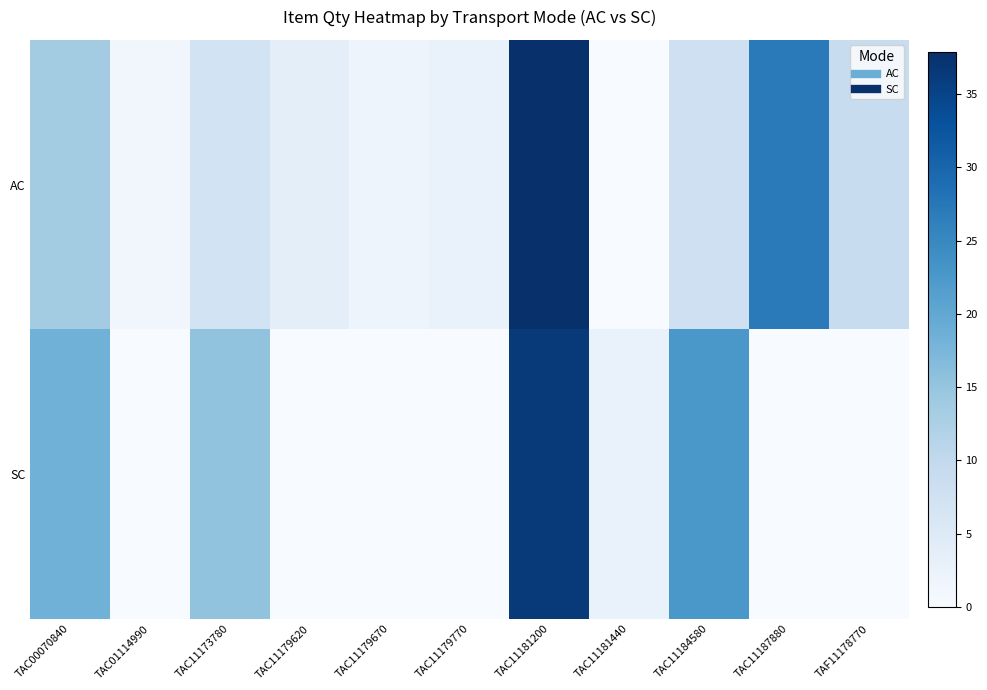

Reading left to right, transcribe all the data shown in this chart.

AC: TAC00070840=13.5	TAC01114990=1.3	TAC11173780=7.0	TAC11179620=3.8	TAC11179670=1.8	TAC11179770=2.6	TAC11181200=37.9	TAC11181440=0.0	TAC11184580=7.9	TAC11187880=27.0	TAF11178770=8.9
SC: TAC00070840=18.4	TAC01114990=0.0	TAC11173780=15.3	TAC11179620=0.0	TAC11179670=0.0	TAC11179770=0.0	TAC11181200=36.3	TAC11181440=2.6	TAC11184580=22.7	TAC11187880=0.0	TAF11178770=0.0